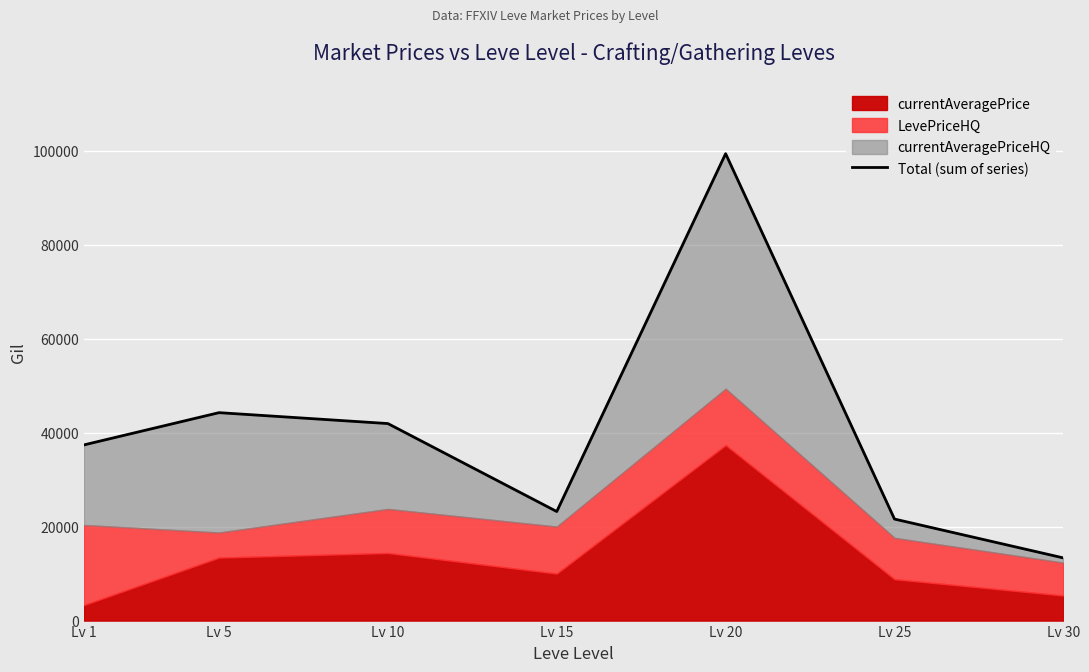

Which category has the highest value across all series?

Lv 20